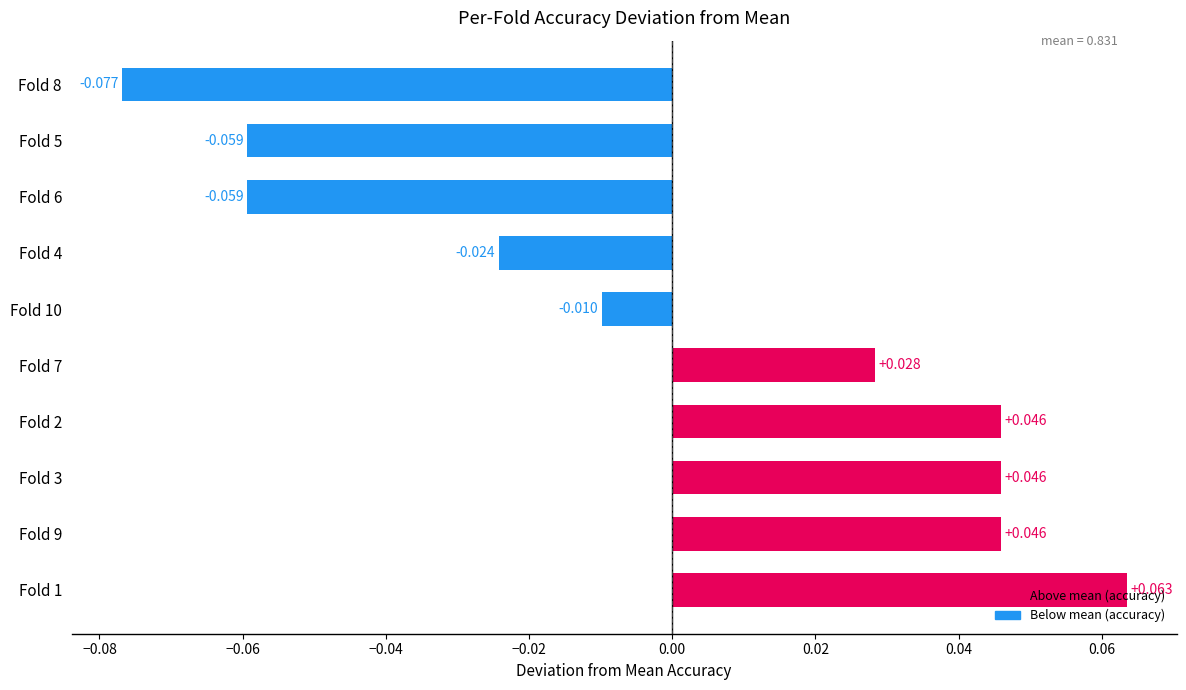

How many positive values are there?

5